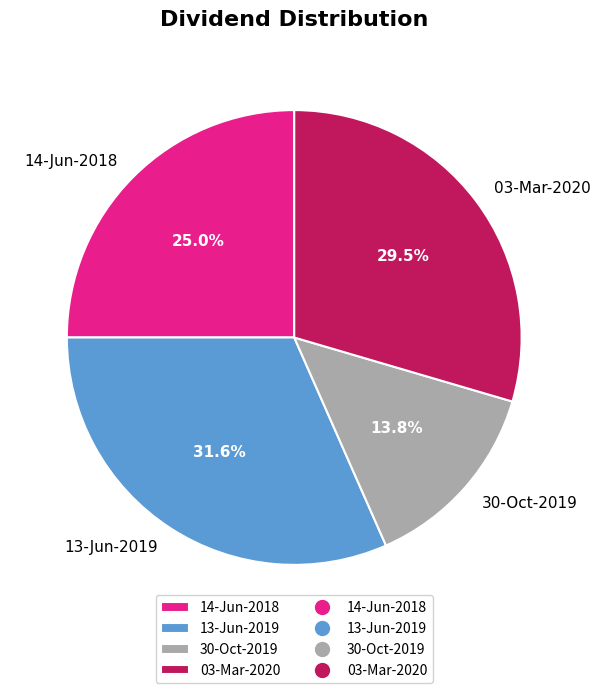

To the nearest percent, what is the difference between the 14-Jun-2018 and 30-Oct-2019 slice percentages?

11%